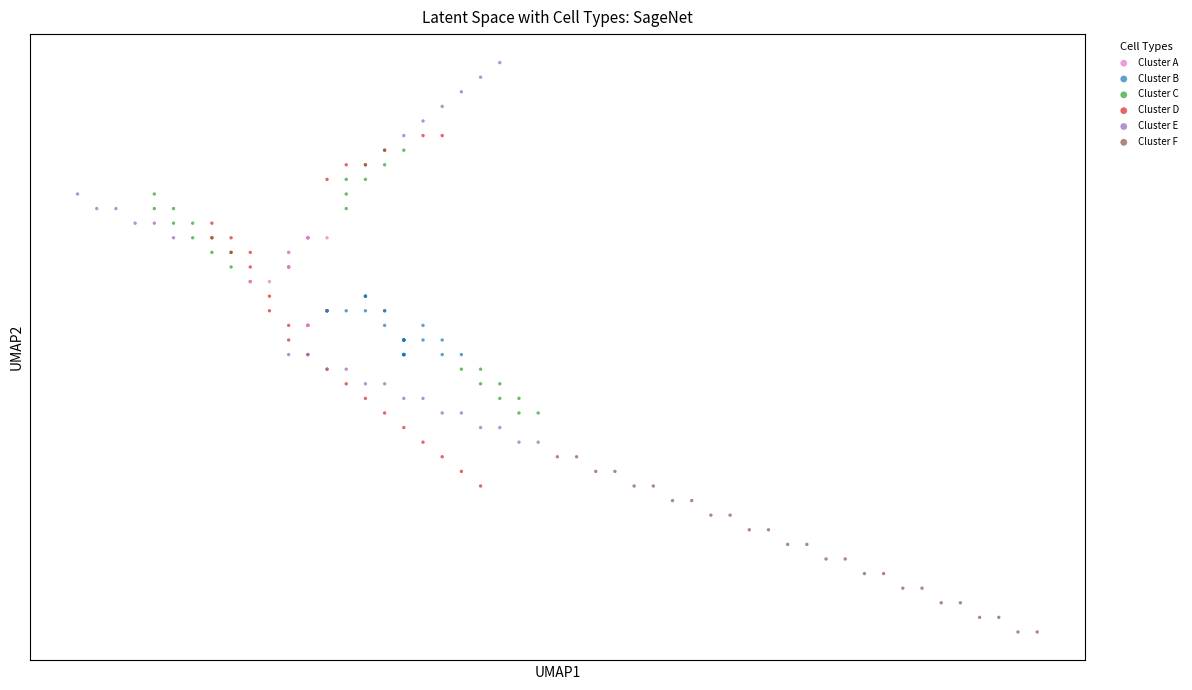

Which series contains the lowest Y value?

Cluster F